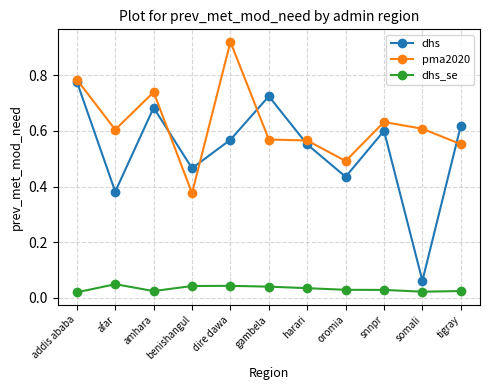

Which series has the widest spread of values?

dhs